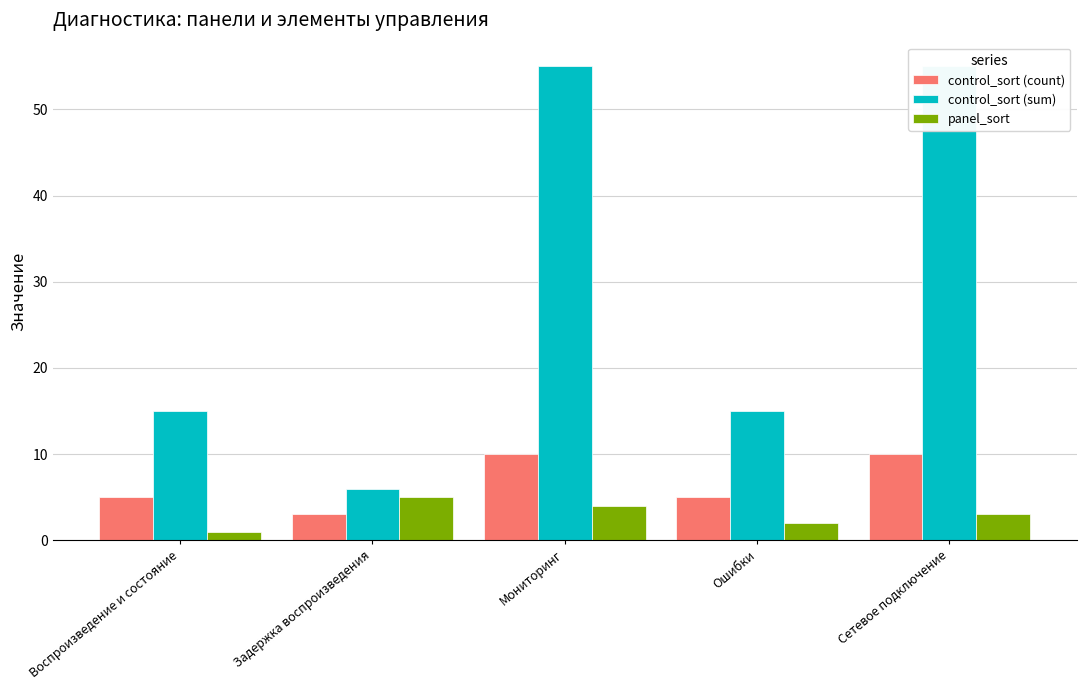

What is the difference between the maximum and second lowest values in the control_sort (count) series?

5